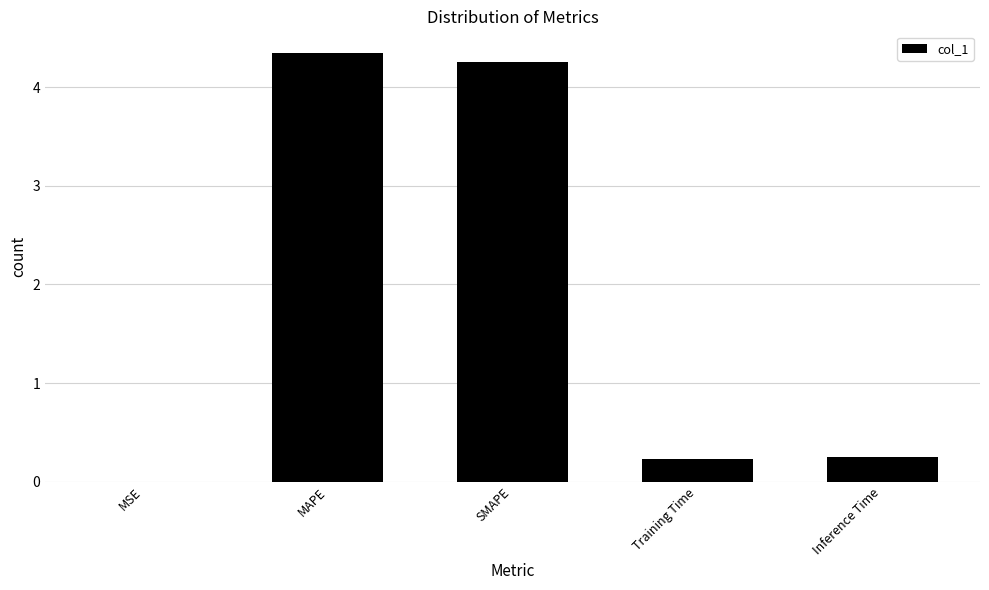

What is the sum of all values?

9.1